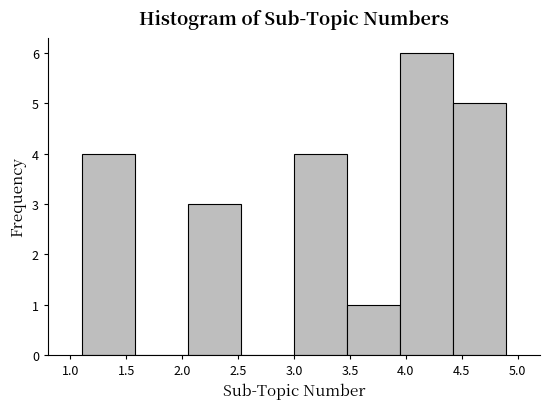

Reading left to right, transcribe this chart: for each bar, give the range it covers on the x-axis and its height. Neither the bar edges nor the heights are printed on the chart, so give them approximately, as read against the axes.

1.100 to 1.575: 4
1.575 to 2.050: 0
2.050 to 2.525: 3
2.525 to 3.000: 0
3.000 to 3.475: 4
3.475 to 3.950: 1
3.950 to 4.425: 6
4.425 to 4.900: 5